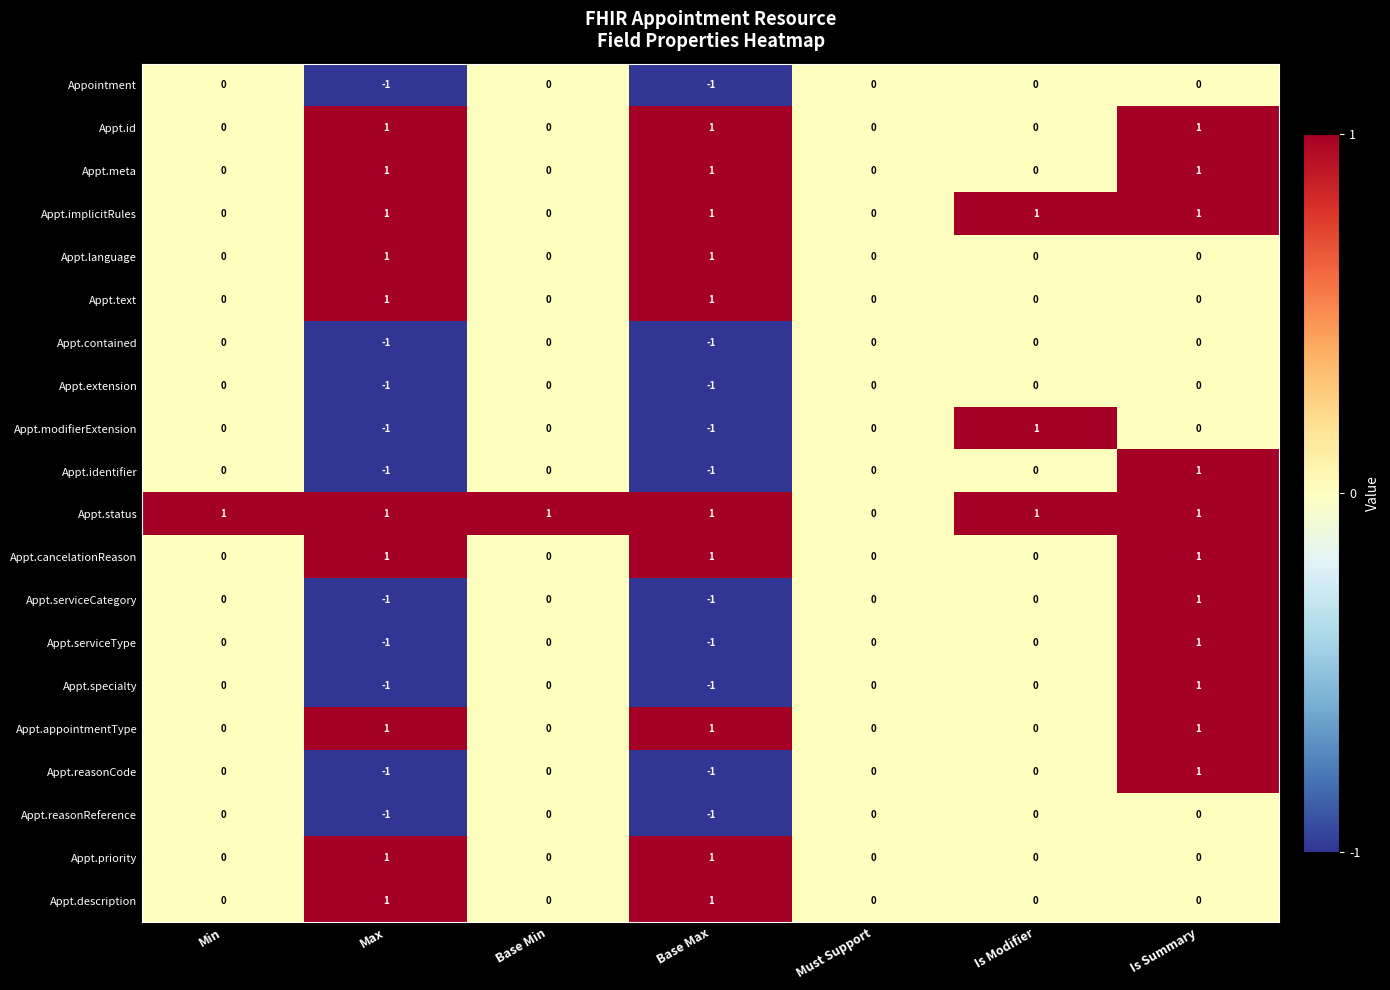

How many categories are shown in the chart?

7